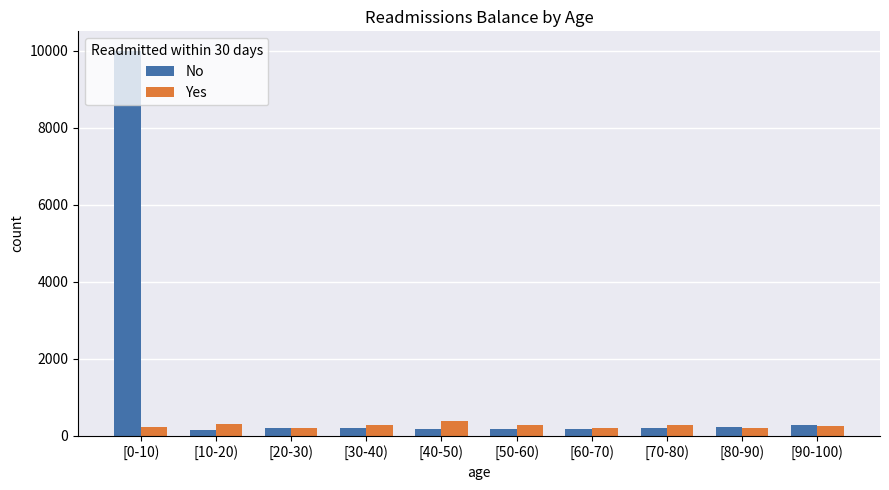

Where does the Yes series first go above 271?

[10-20)